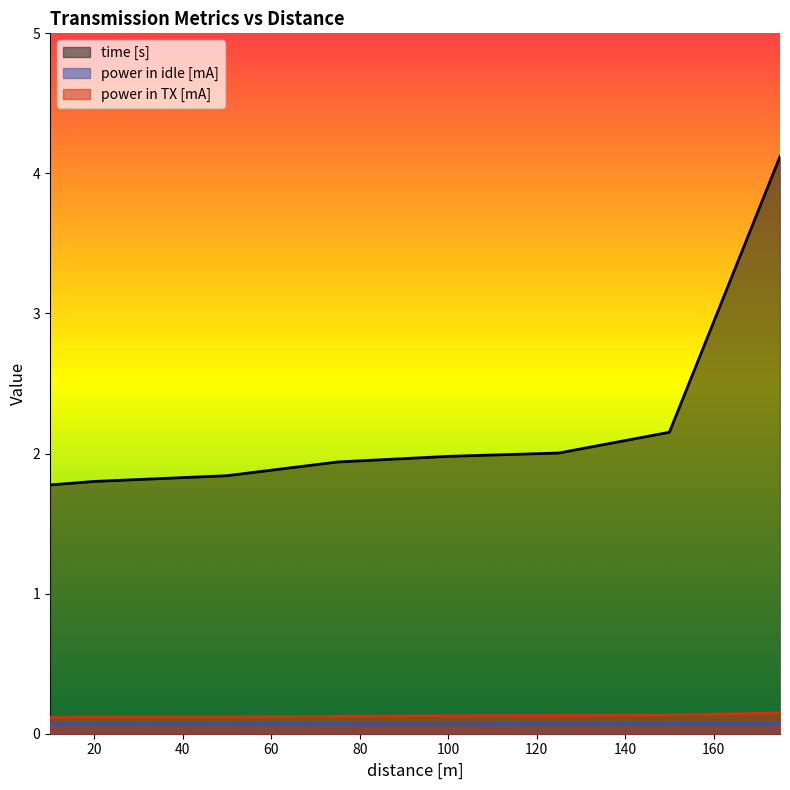

The power in TX [mA] series shows 0.2 at 50. True or false?

False